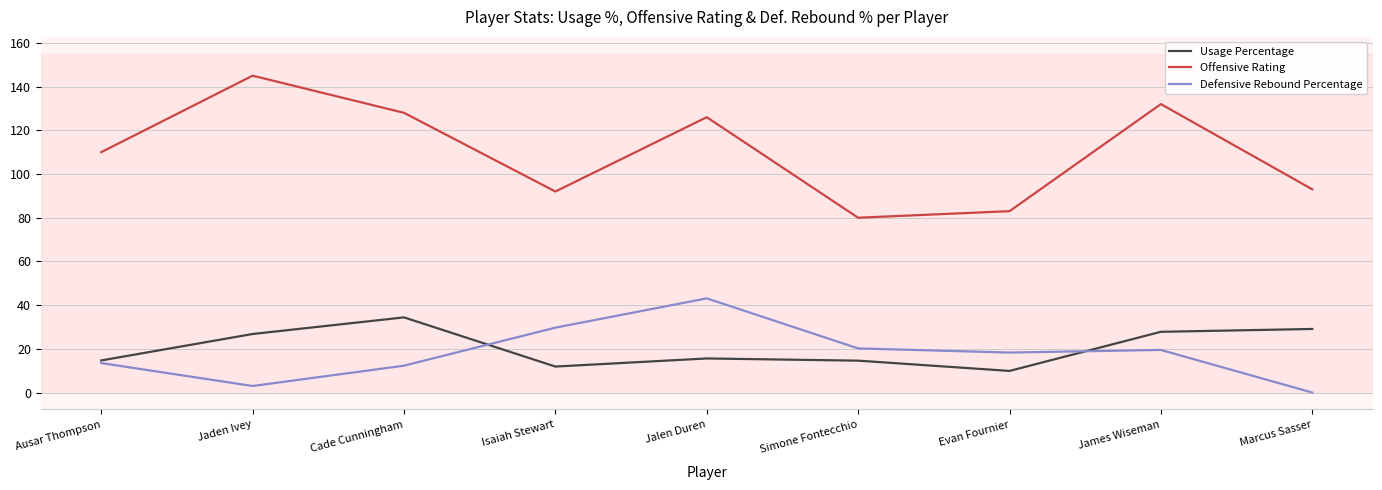

How many lines are shown in the chart?

3